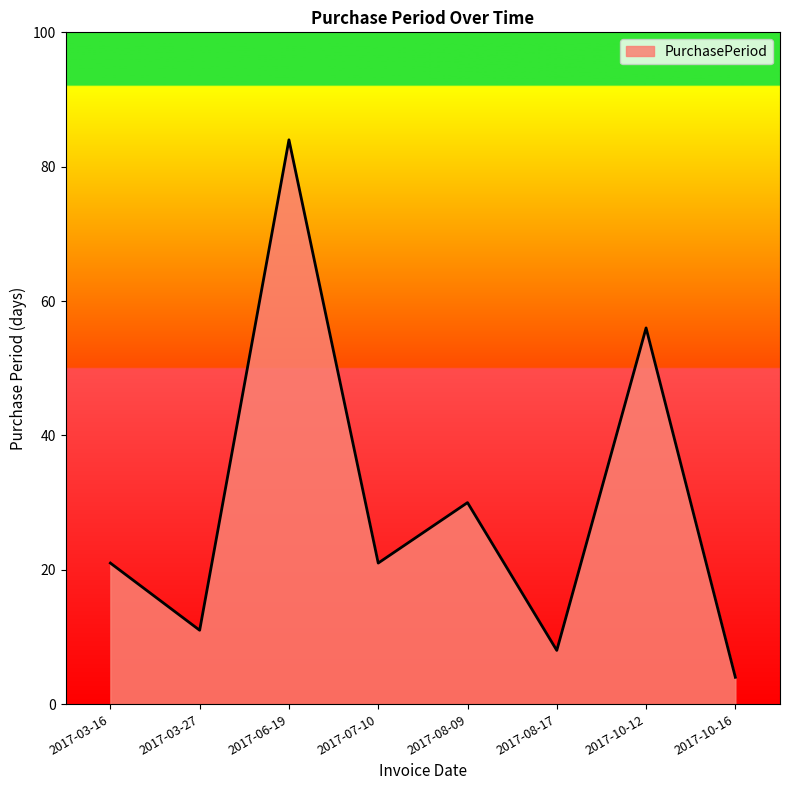

Reading left to right, transcribe all the data shown in this chart.

2017-03-16=21	2017-03-27=11	2017-06-19=84	2017-07-10=21	2017-08-09=30	2017-08-17=8	2017-10-12=56	2017-10-16=4